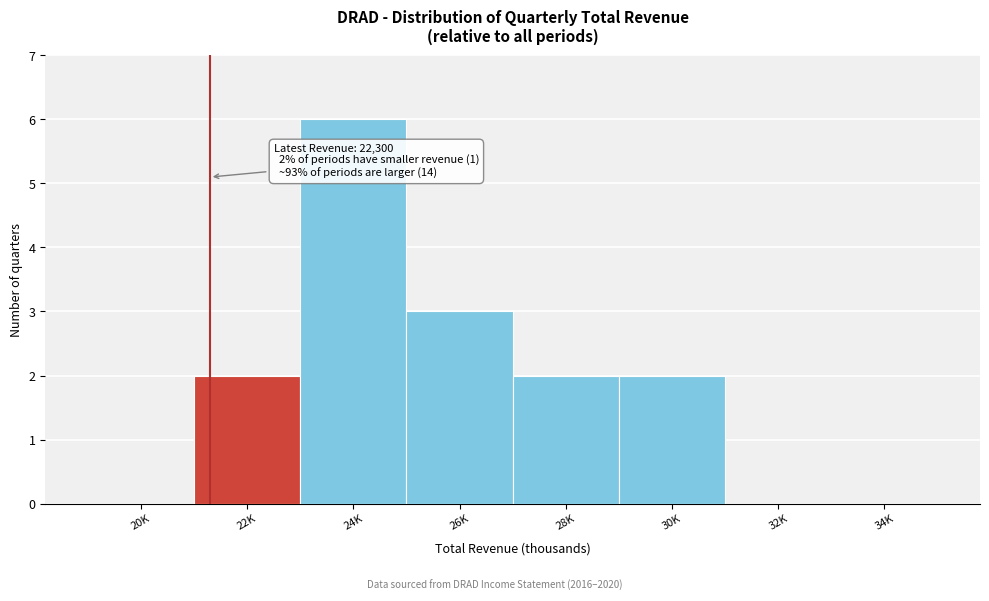

Reading left to right, what are all the values shown in this chart?

20K=0	22K=2	24K=6	26K=3	28K=2	30K=2	32K=0	34K=0